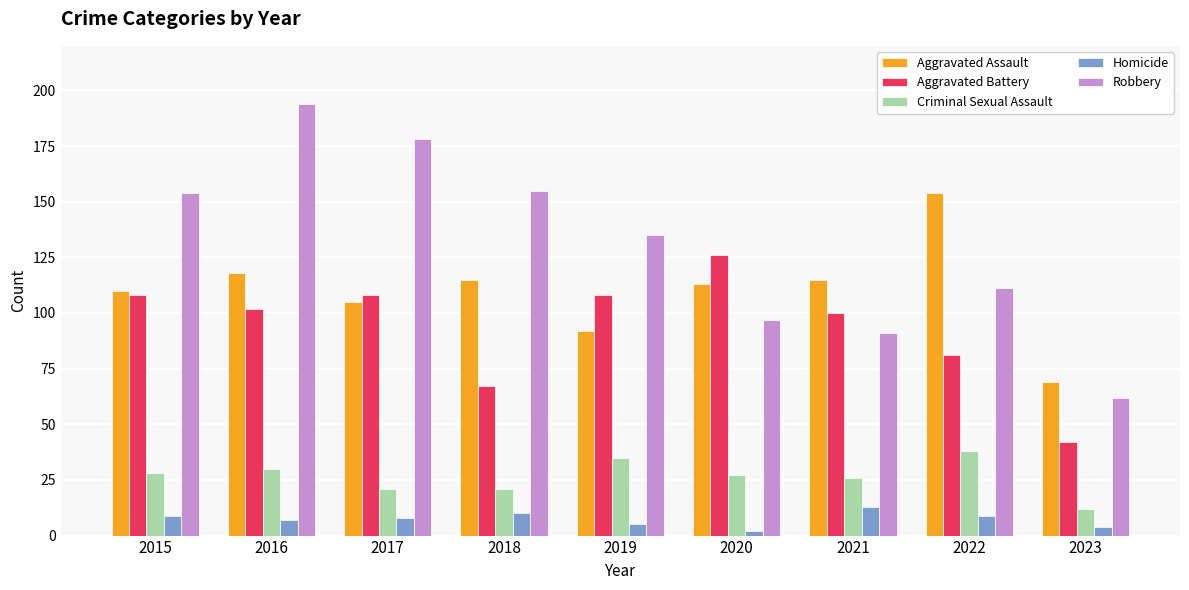

At how many categories does at least one series exceed 71?

8